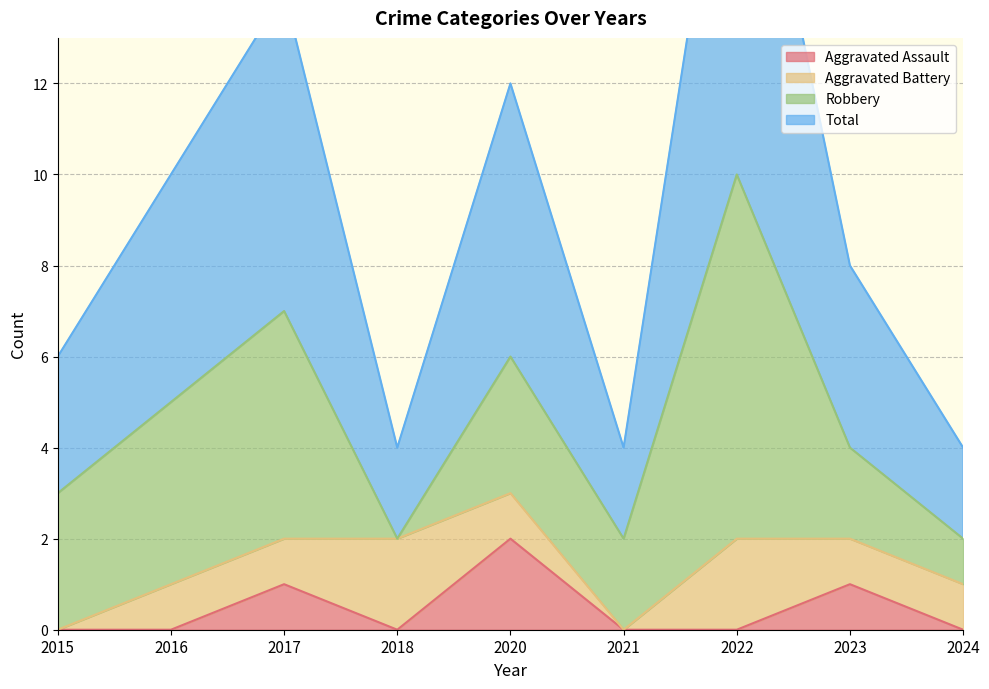

Which category has the highest value in the Aggravated Assault series?

2020